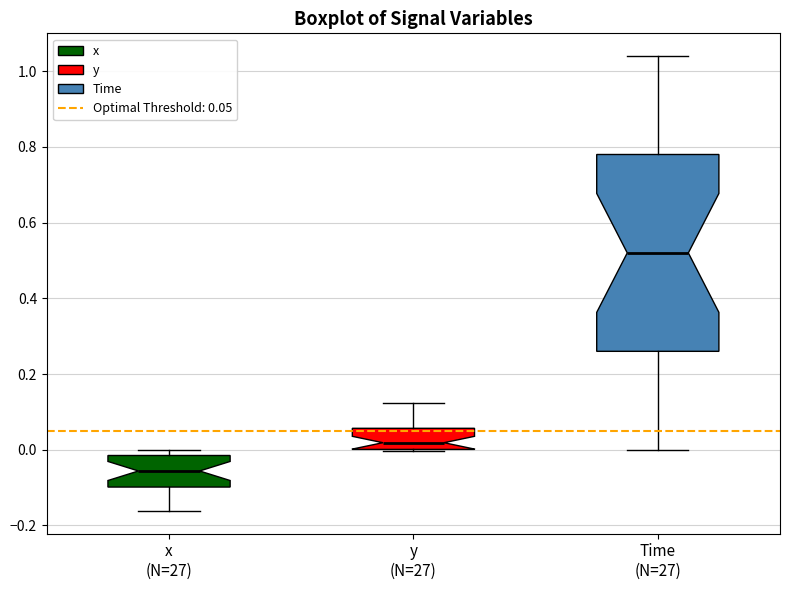

Which box has the lowest median line?

x (N=27)